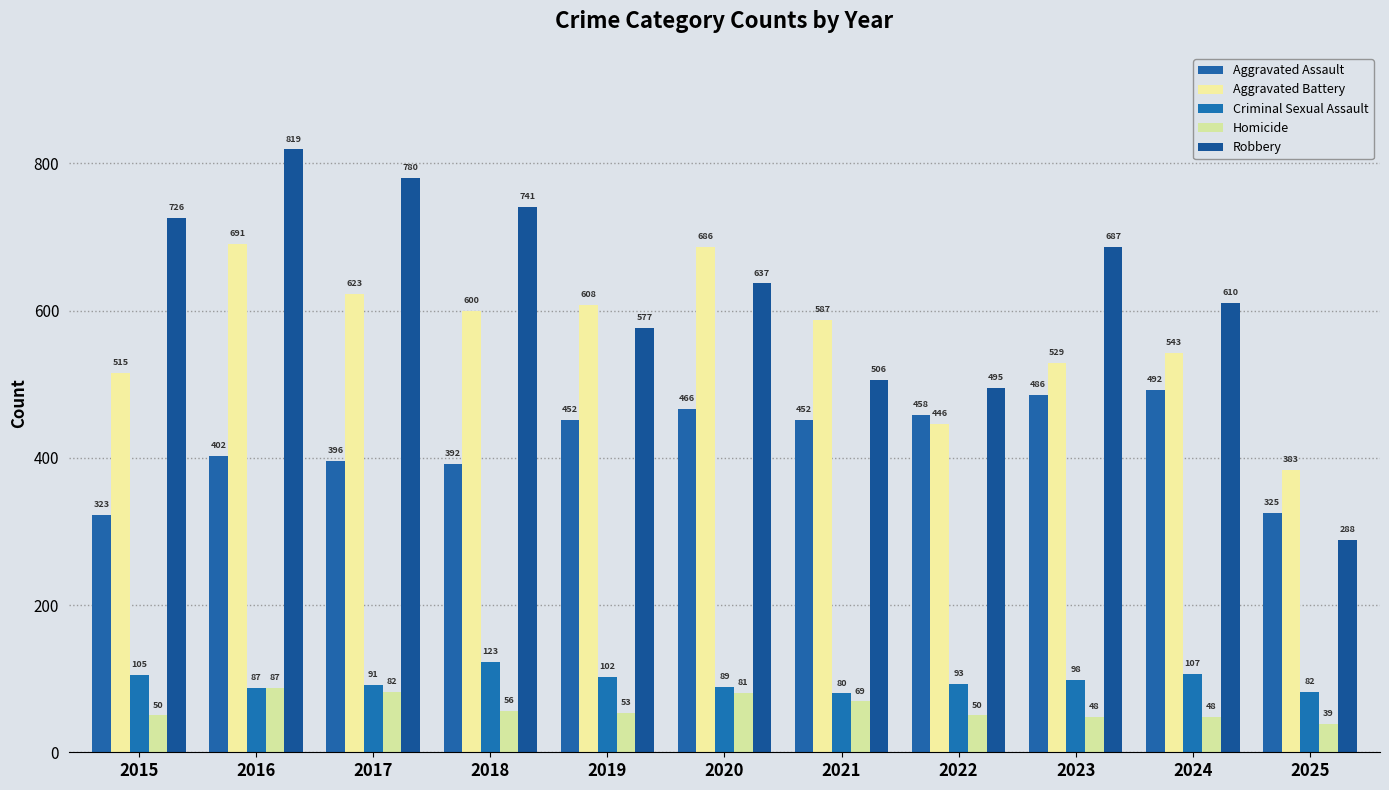

What is the spread (max minus min) of values at 2024?

562